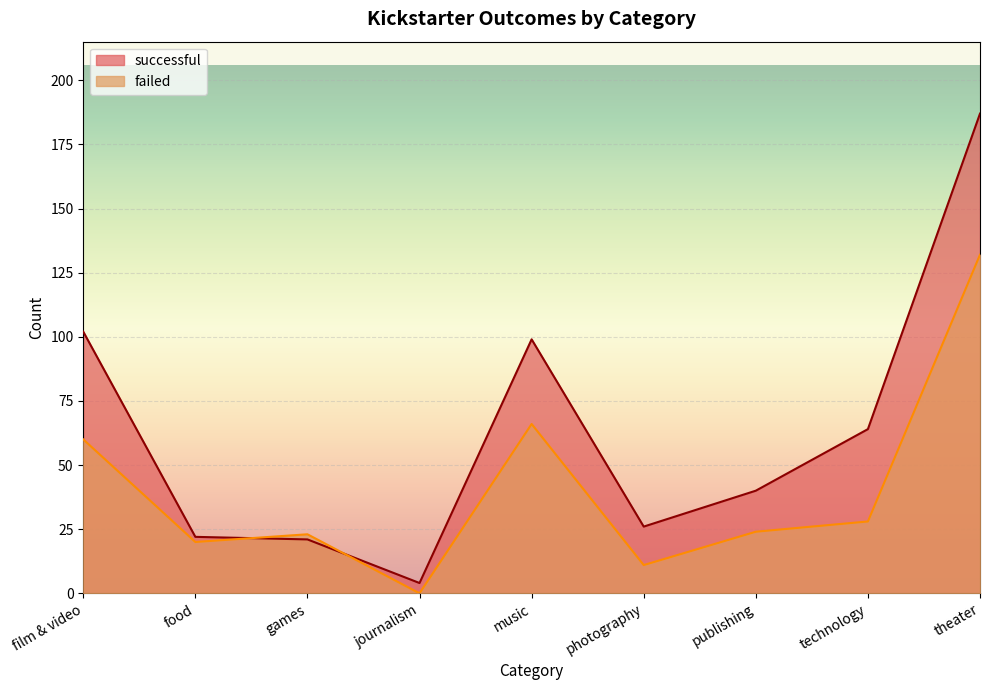

What are all the series names shown in the legend?

successful, failed